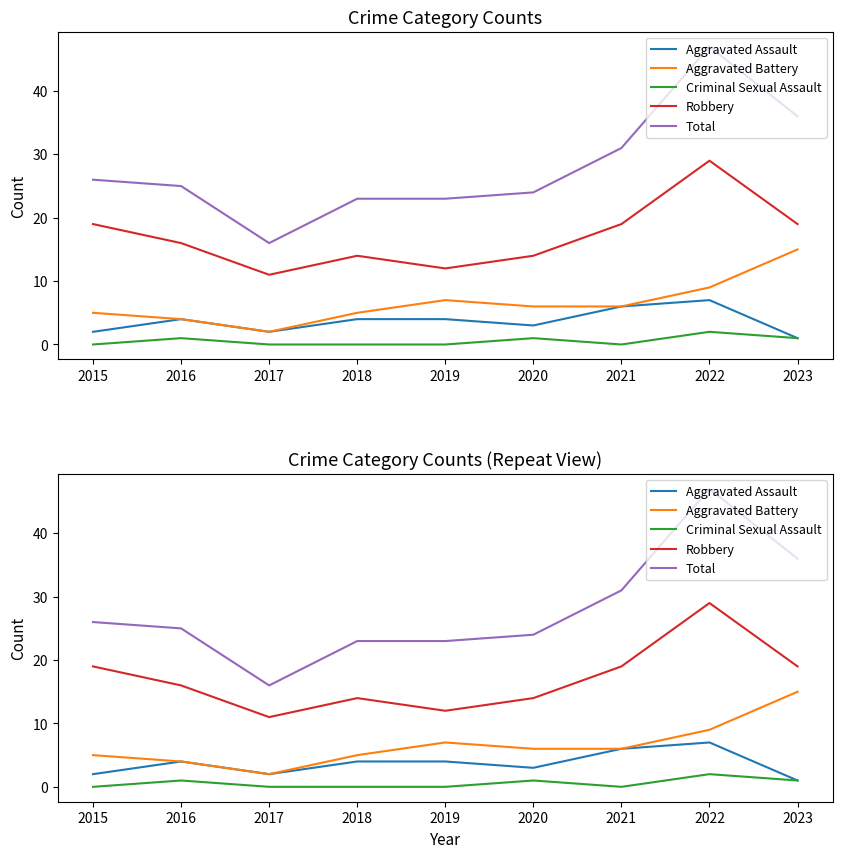

True or false: Total and Aggravated Battery intersect in this chart.

False